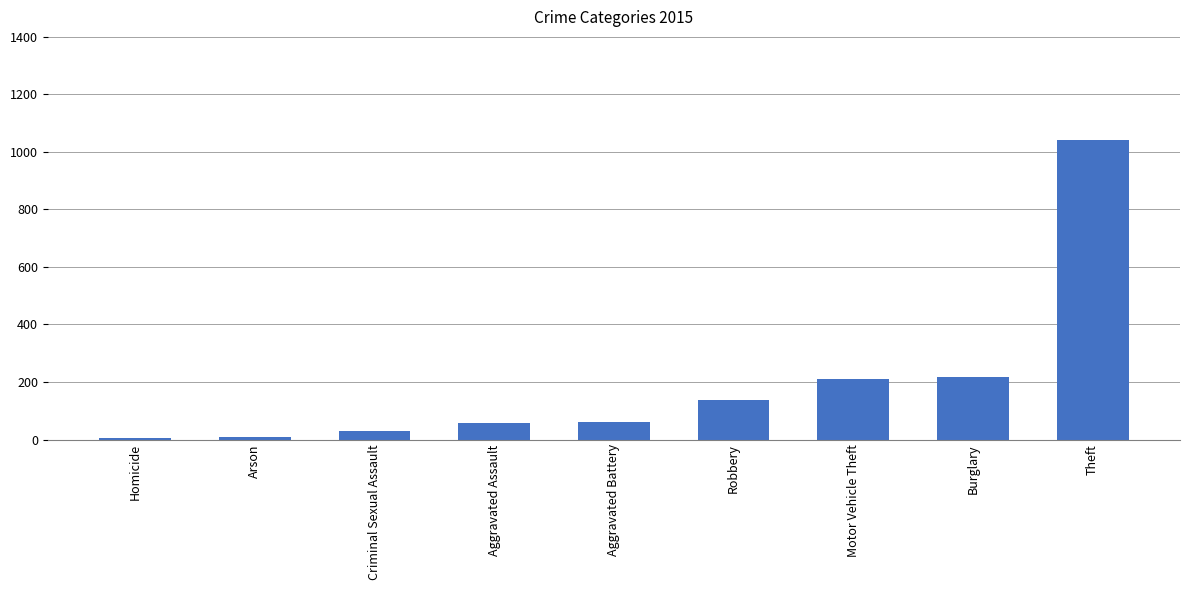

What is the sum of all values?

1768